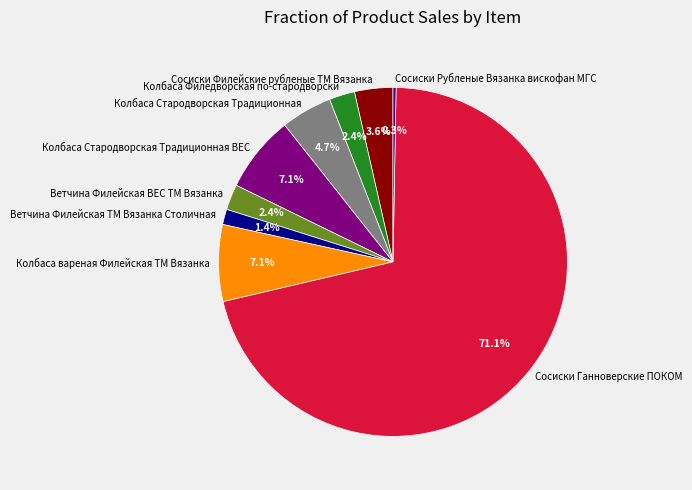

How many slices are in this pie chart?

9